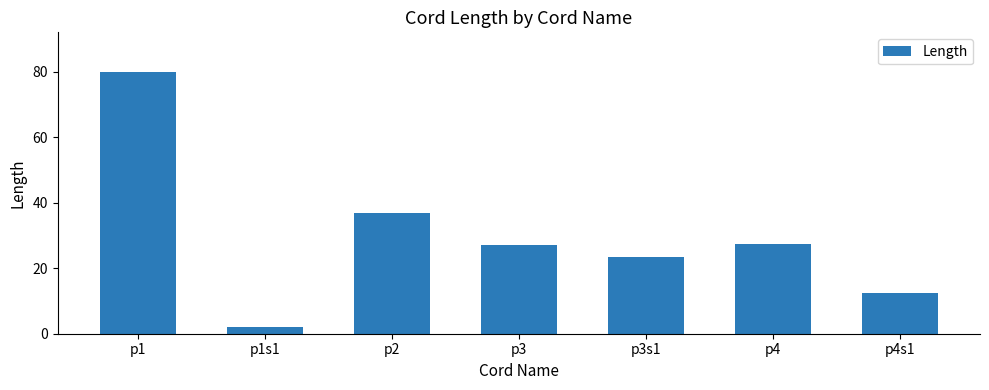

What is the average value?

29.9